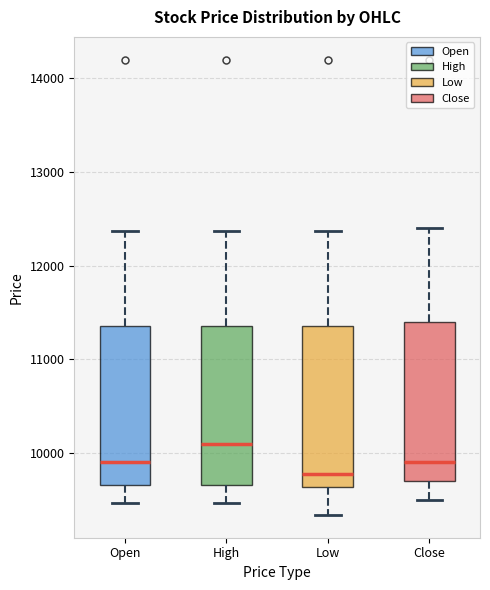

Reading left to right, transcribe this box plot: for each box, give where its median line is, the range the box spans, and where its two whiskers end, as read against the y-axis. The values are not printed on the chart, so give them approximately, as read against the axis.

Open: median 9900, box 9700 to 11400, whiskers 9500 to 12400
High: median 10100, box 9700 to 11400, whiskers 9500 to 12400
Low: median 9800, box 9600 to 11400, whiskers 9300 to 12400
Close: median 9900, box 9700 to 11400, whiskers 9500 to 12400